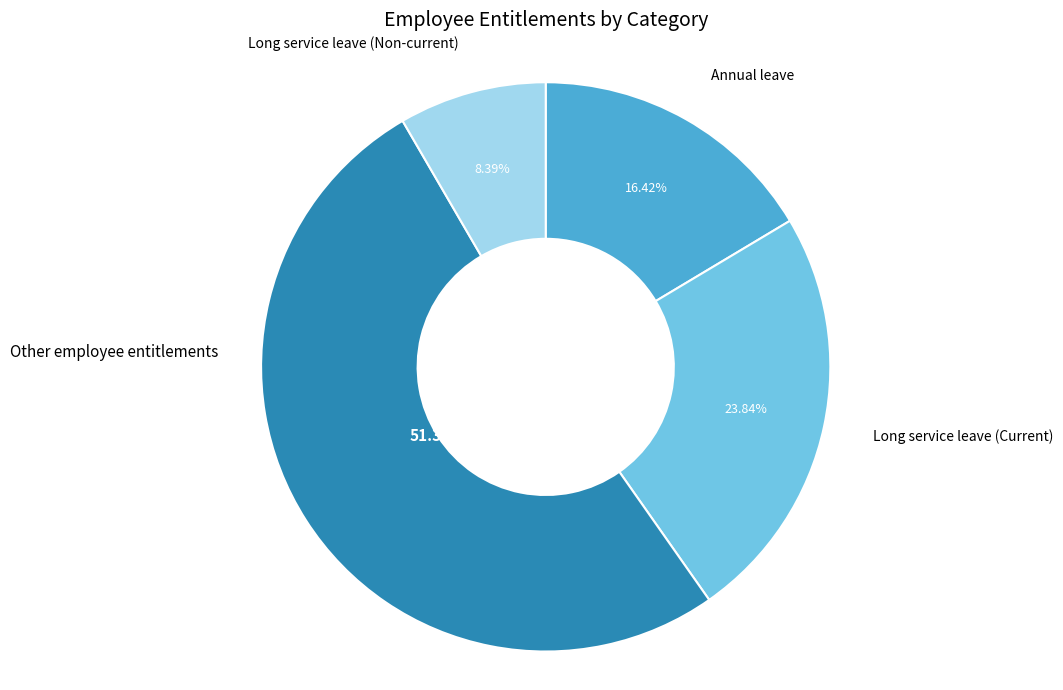

Which has a higher value, Annual leave or Long service leave (Current)?

Long service leave (Current)